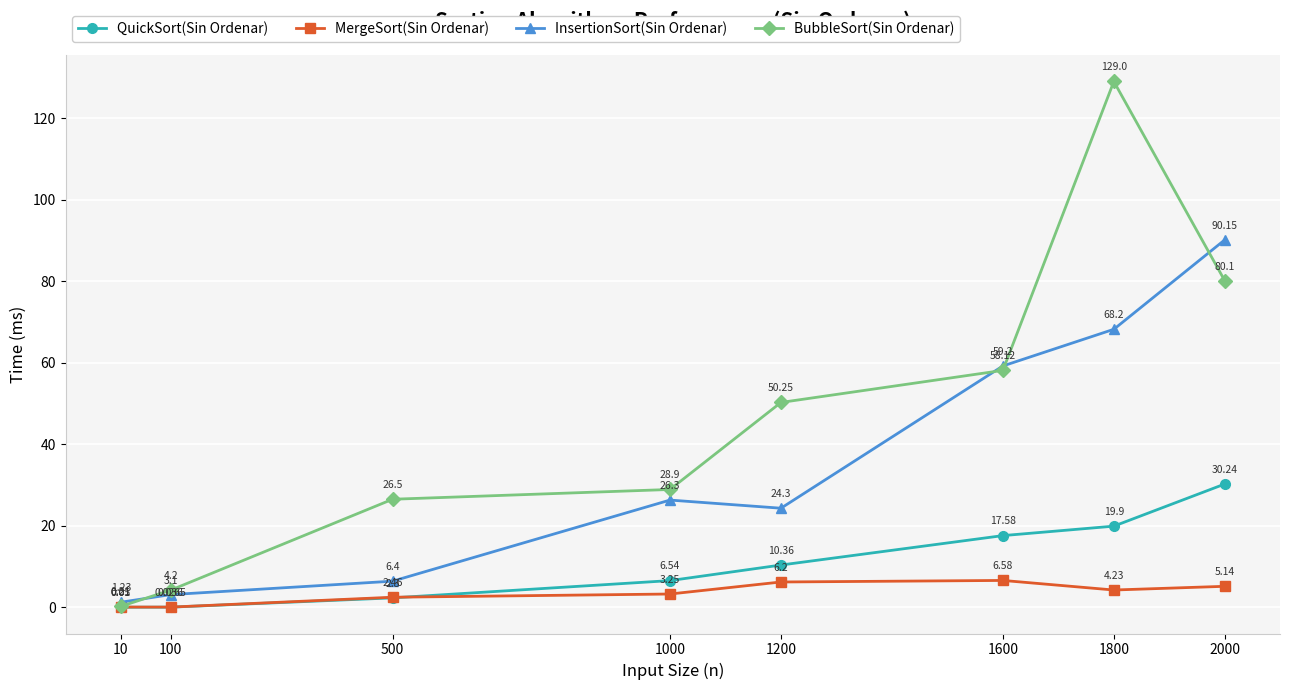

What is the total value across all series at 1000?

65.0